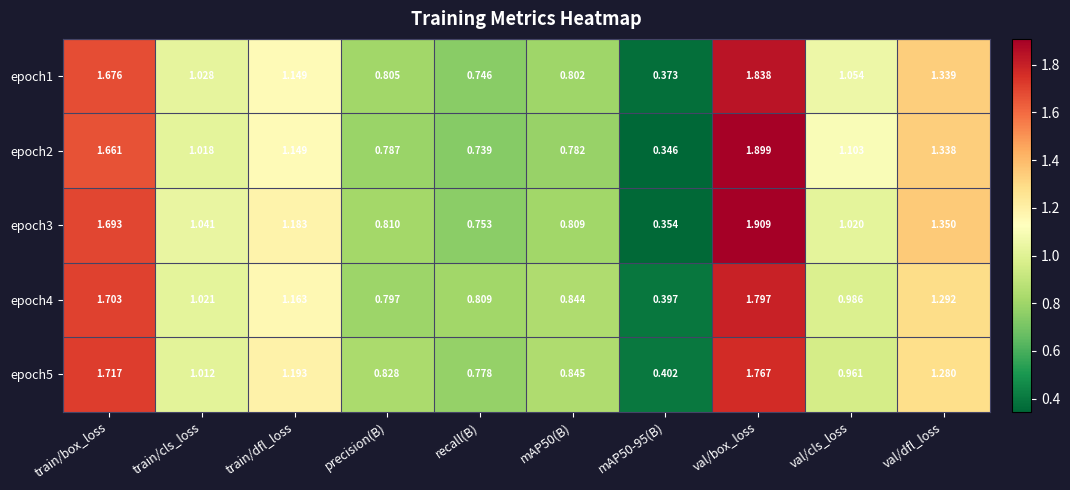

What is the total value across all series at val/box_loss?

9.2